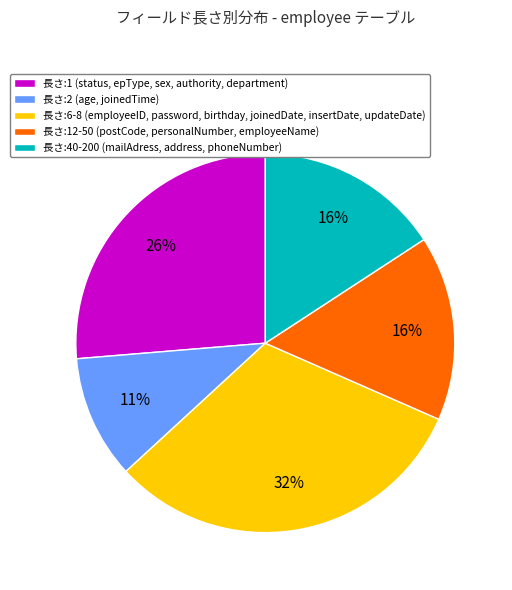

Which slice is the largest?

長さ:6-8 (employeeID, password, birthday, joinedDate, insertDate, updateDate)